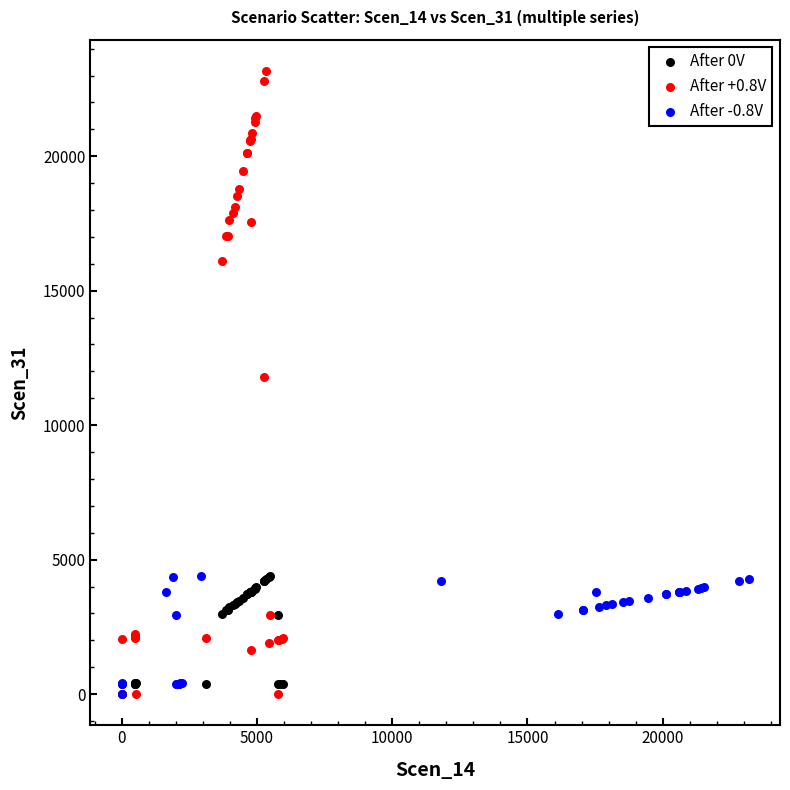

What are all the series names shown in the legend?

After 0V, After +0.8V, After -0.8V